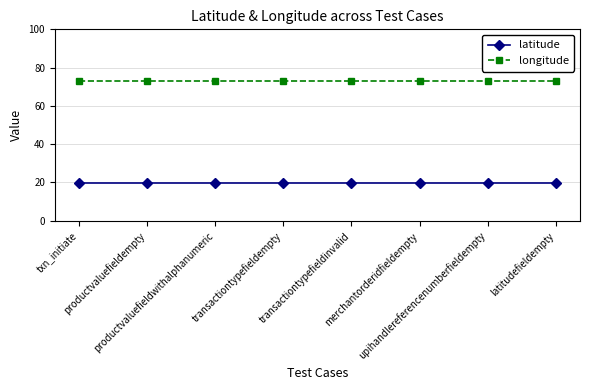

How many categories are shown in the chart?

8